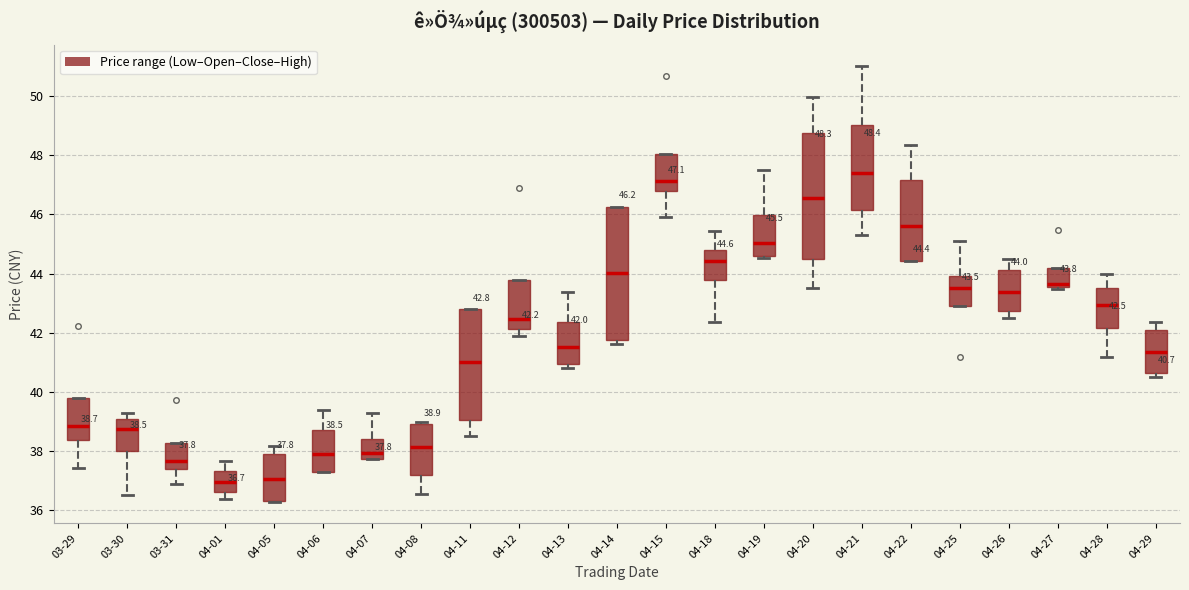

Which box has the highest median line?

04-21